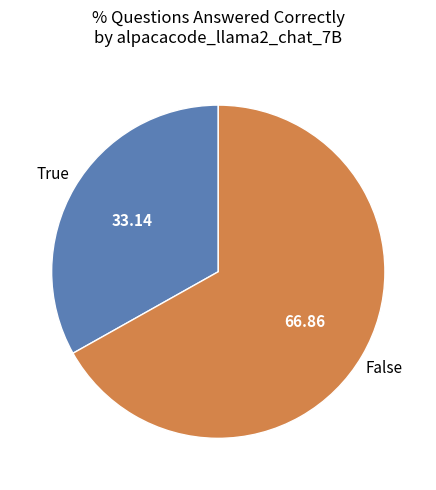

Is there any slice that represents more than half of the pie?

Yes